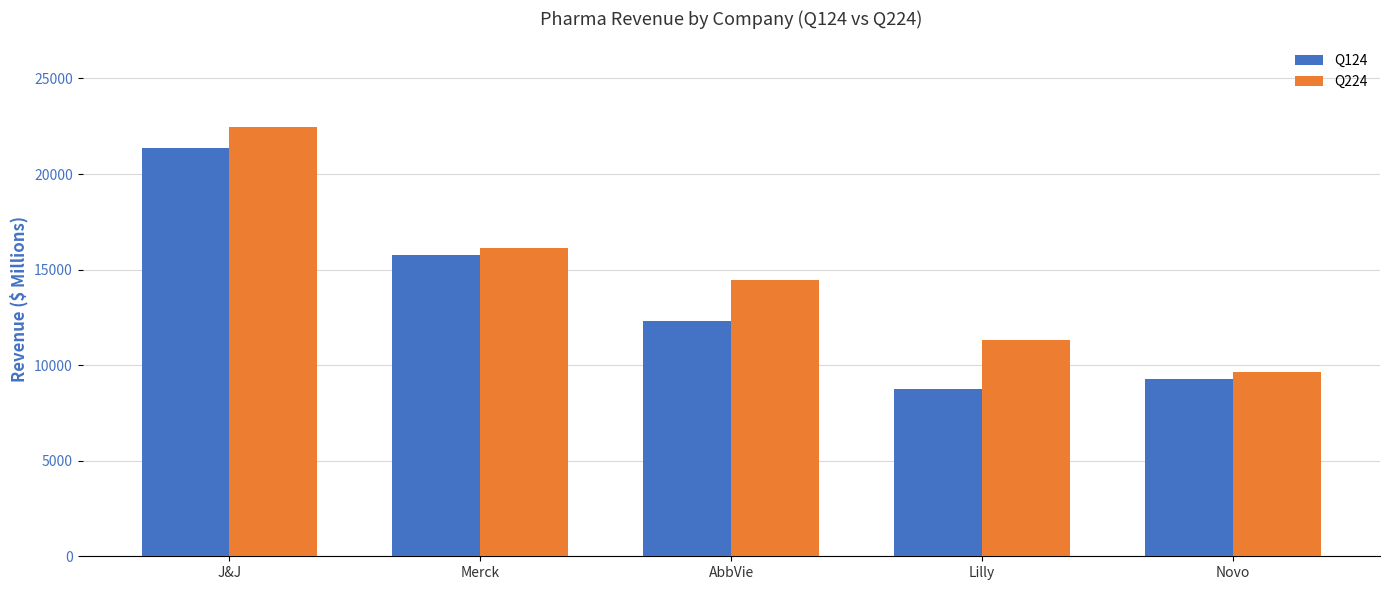

Is it true that Q224 equals 2850.4 at Lilly?

False